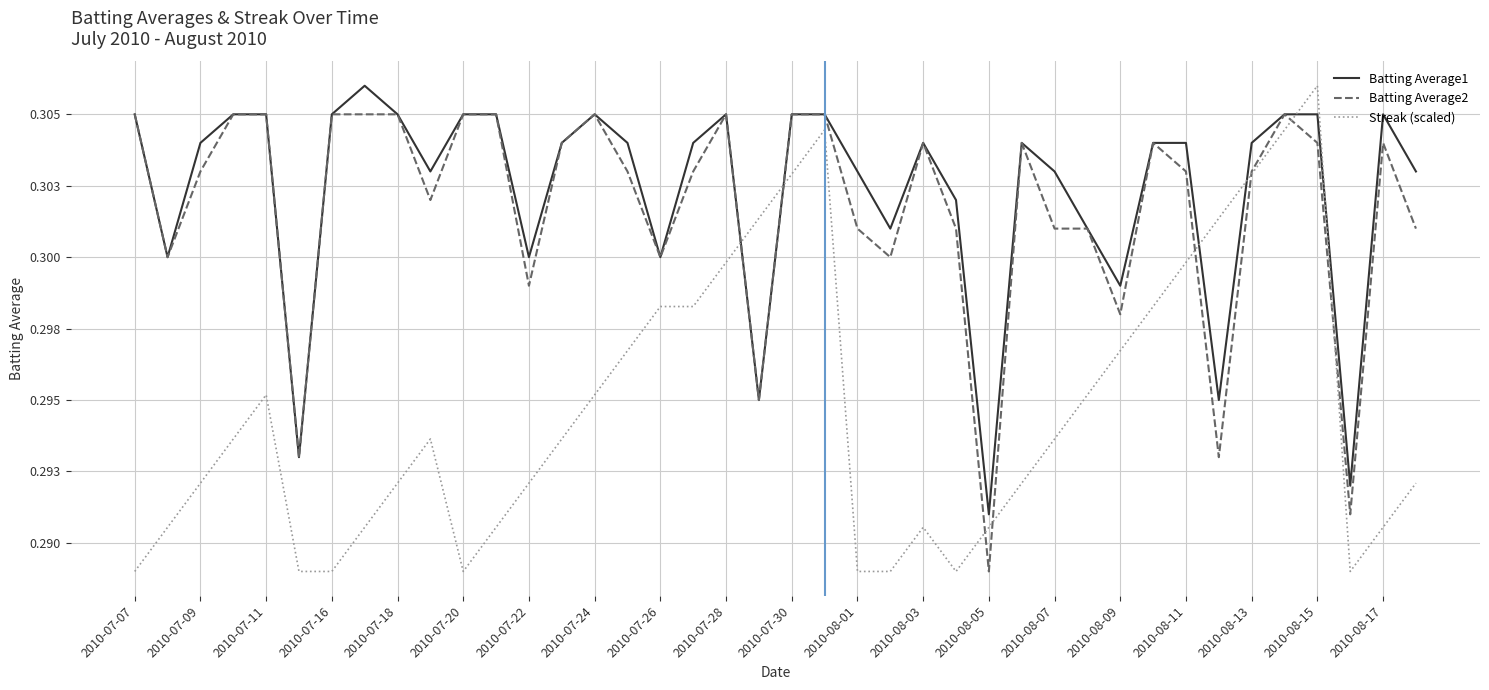

True or false: Batting Average1 and Batting Average2 cross at least once.

False